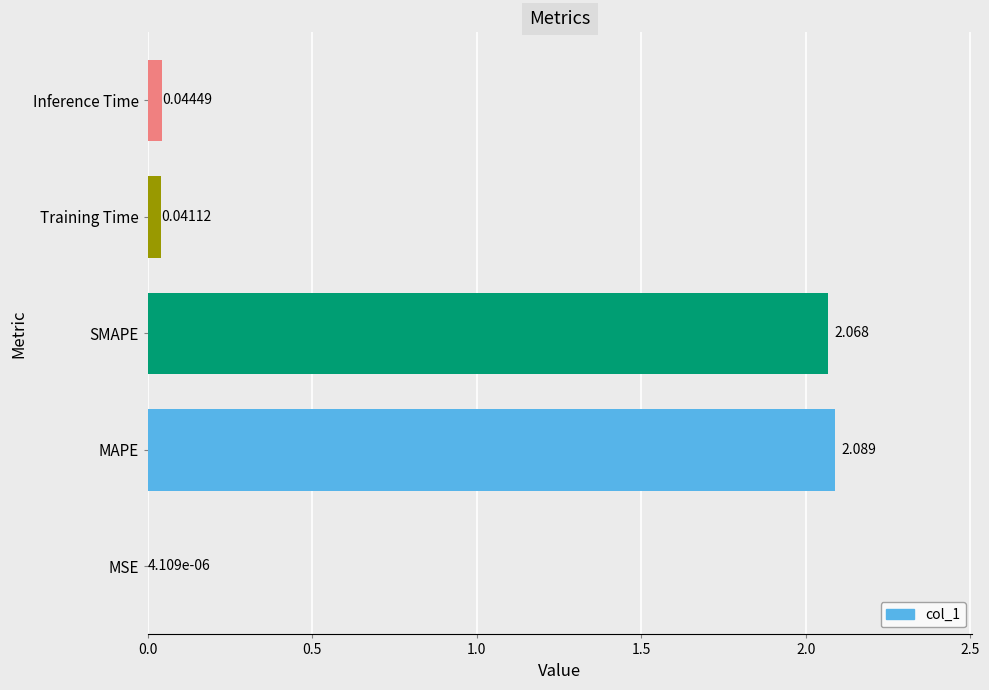

Between MSE and MAPE, which is larger?

MAPE